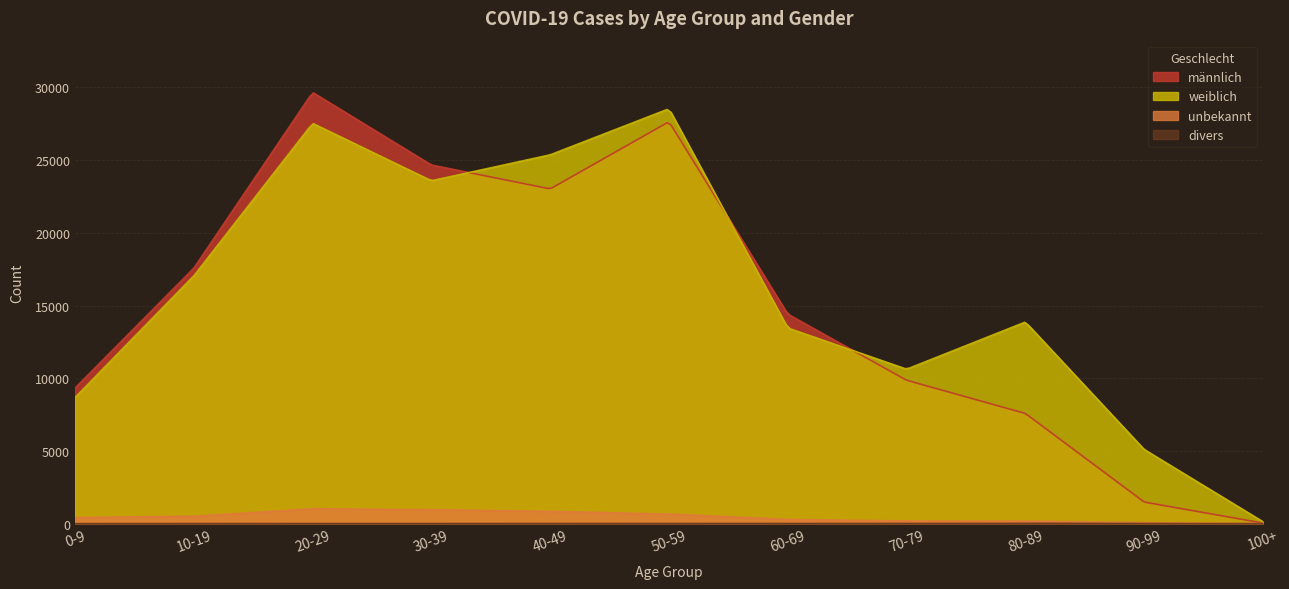

What is the maximum value shown in the chart?

29624.6